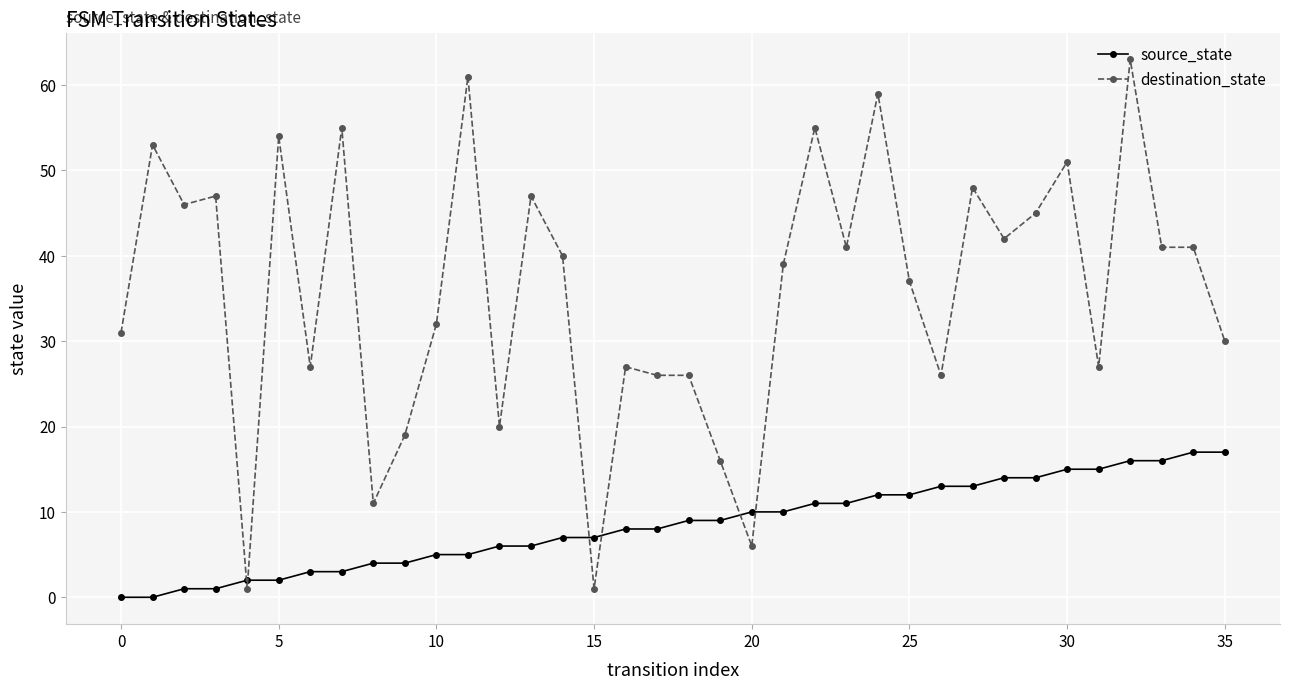

True or false: destination_state and source_state cross at least once.

True